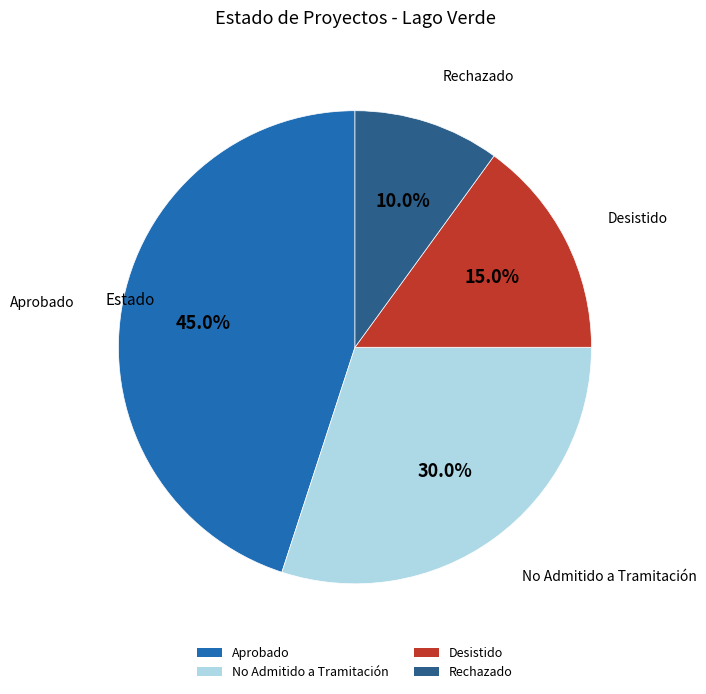

To the nearest percent, what portion does Desistido represent?

15%